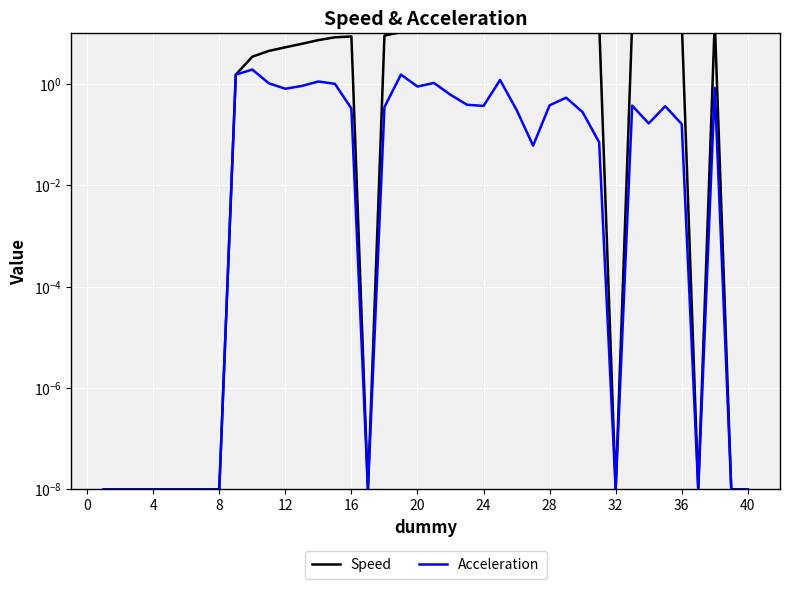

How many interior local peaks does the Acceleration series have?

9